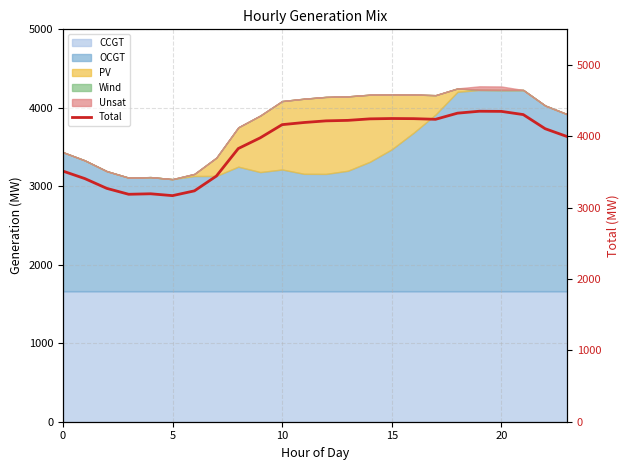

What is the highest value of the CCGT series?

1661